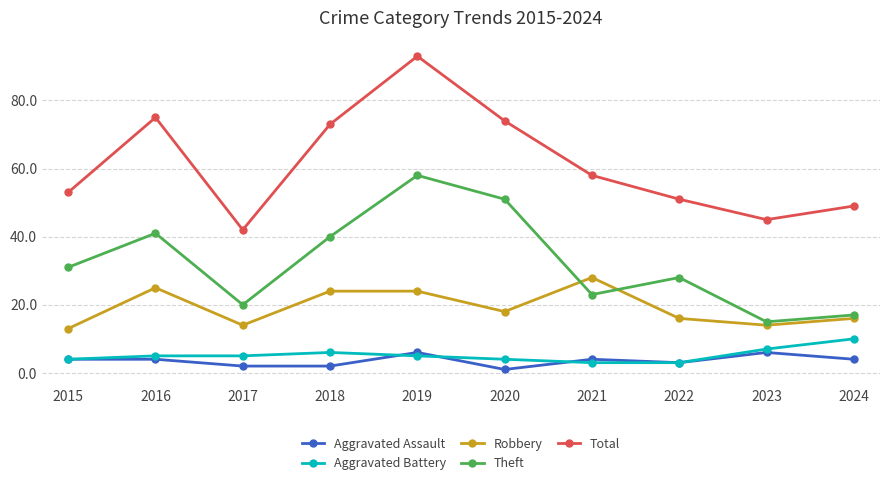

True or false: Total has more than 1 interior local peaks.

True